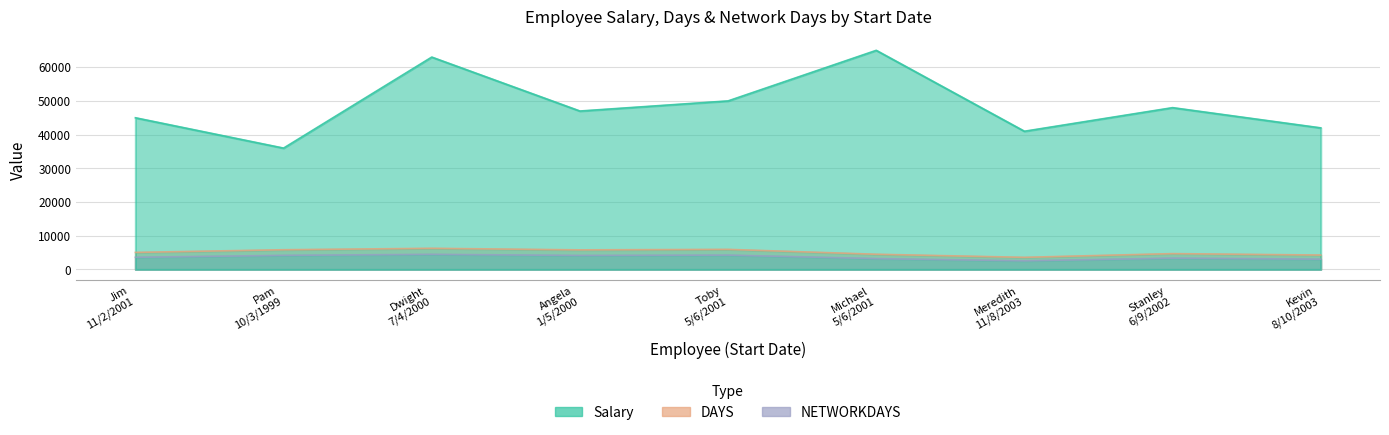

At Jim
11/2/2001, list the series in order from smallest to largest.

NETWORKDAYS, DAYS, Salary